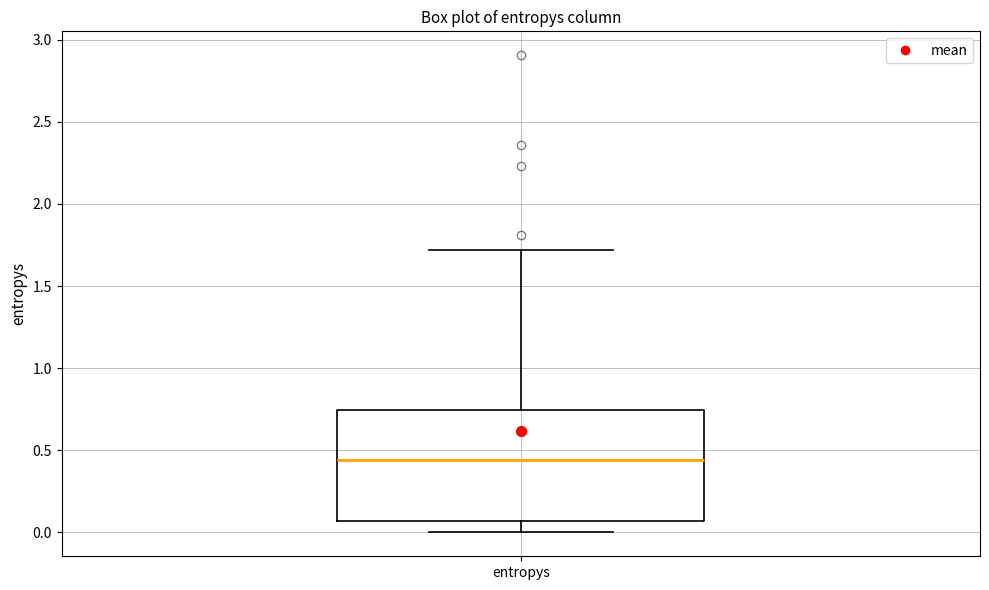

Read this box plot against the y-axis: the position of the median line, the range covered by the box, and the ends of both whiskers. The values are not printed on the chart, so give them approximately, as read against the axis.

median 0.45, box 0.05 to 0.75, whiskers 0.00 to 1.70